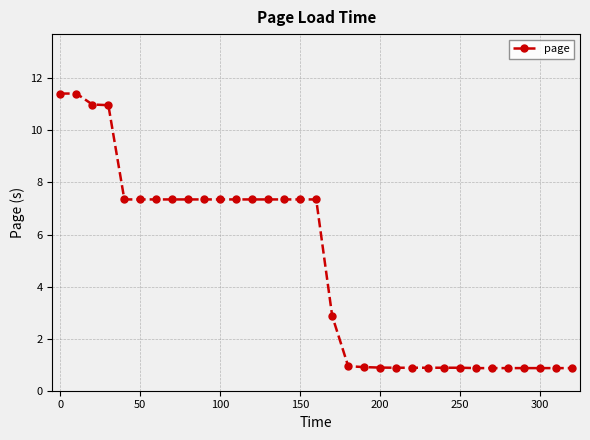

What is the value of the 8th point from the left?

7.3